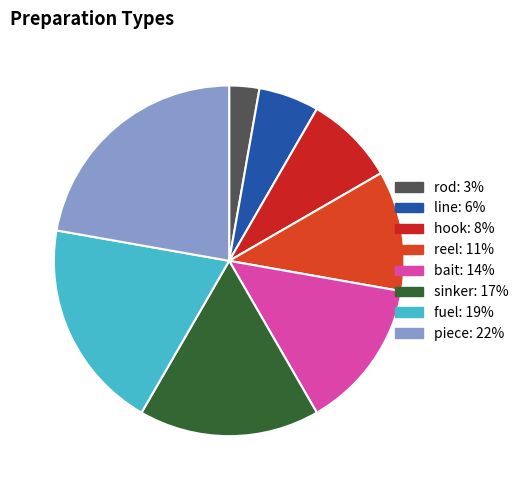

To the nearest percent, what is the difference between the fuel and reel slice percentages?

8%